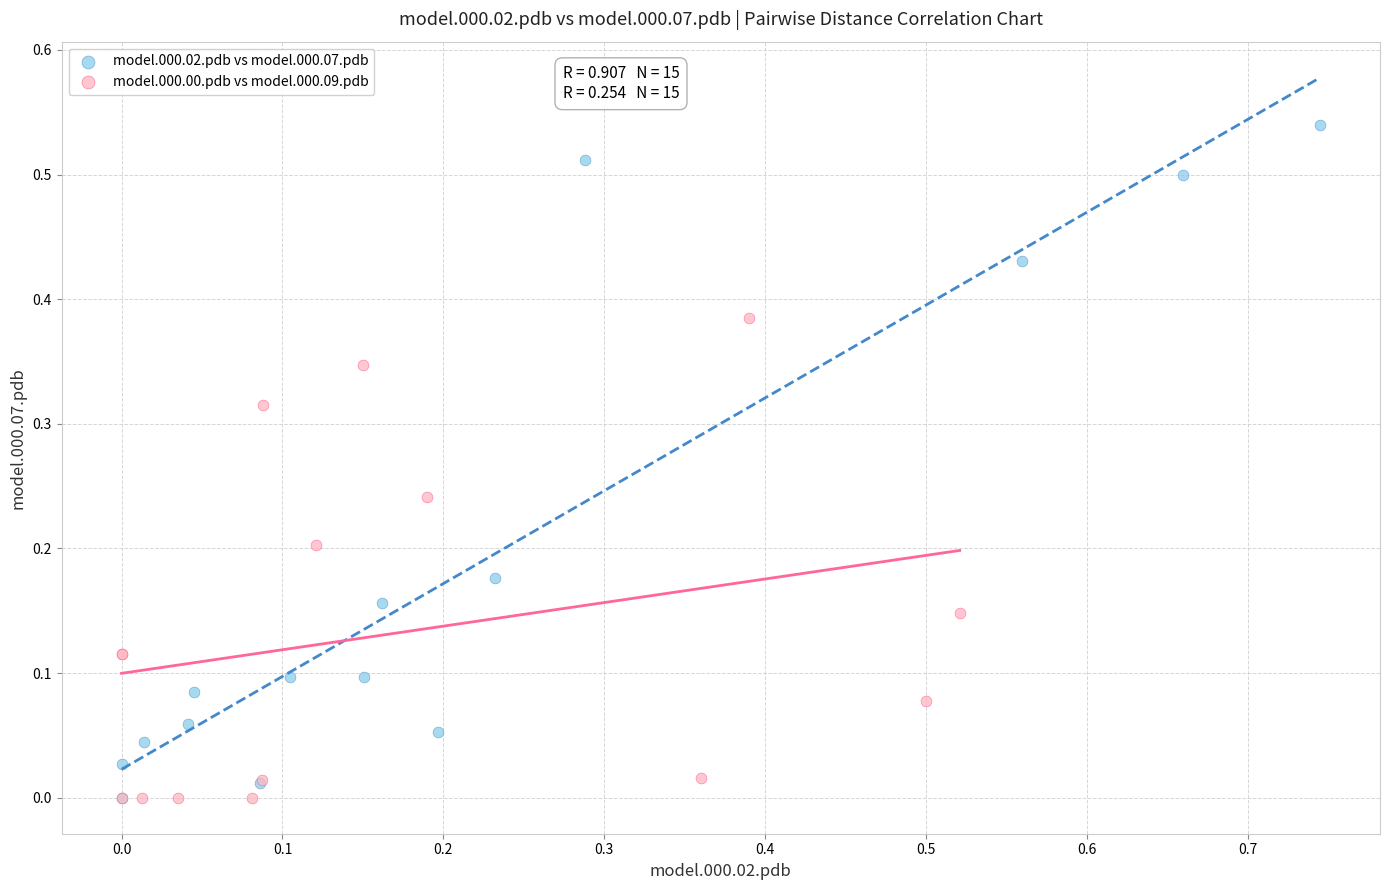

What are all the series names shown in the legend?

model.000.02.pdb vs model.000.07.pdb, model.000.00.pdb vs model.000.09.pdb